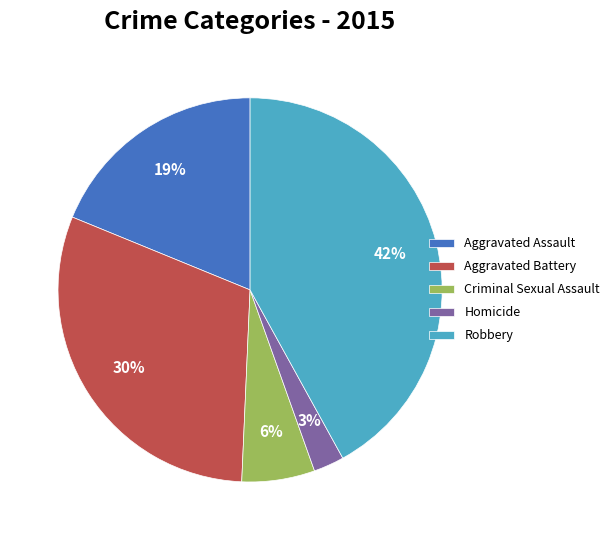

What is the largest slice in the pie chart?

Robbery